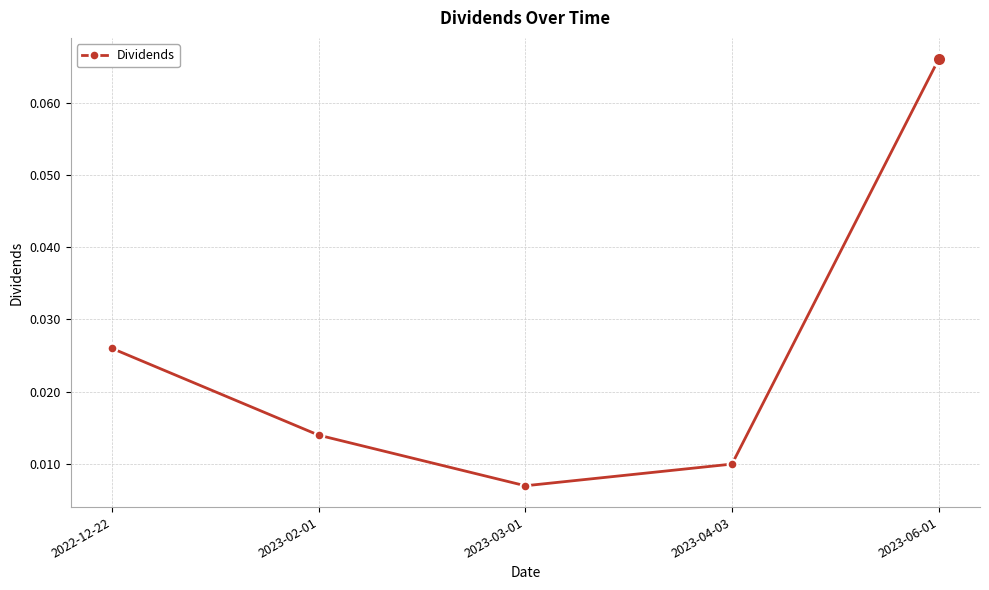

Count the number of categories in the chart.

5